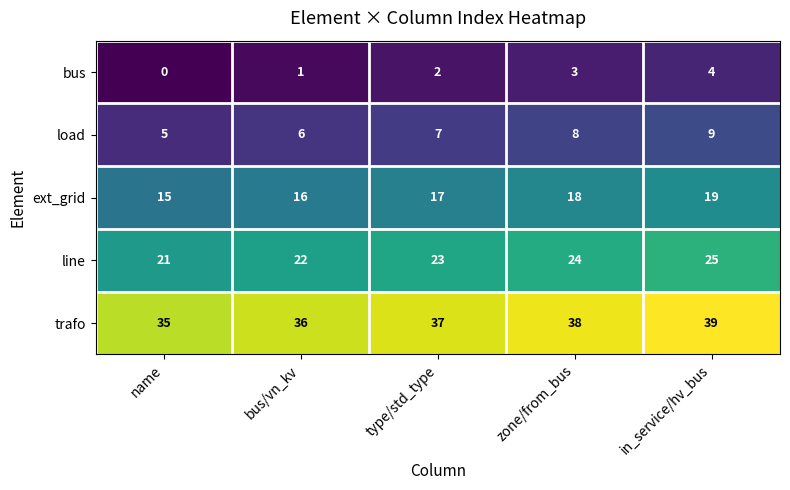

At which category is the sum across all series the highest?

in_service/hv_bus